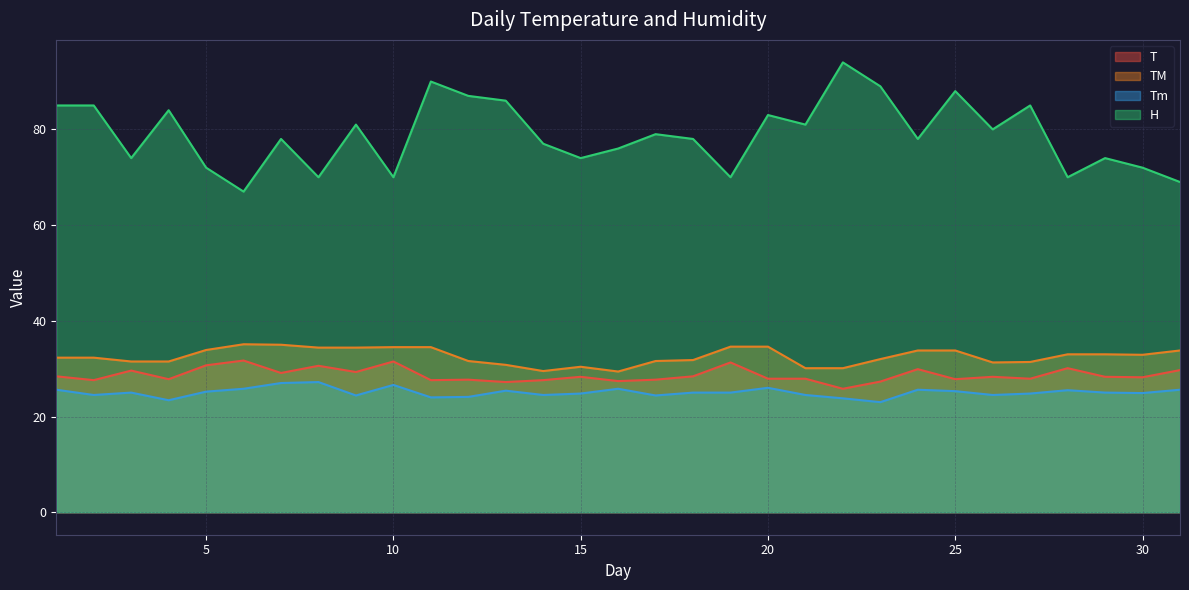

Where is the first local minimum for T?

2